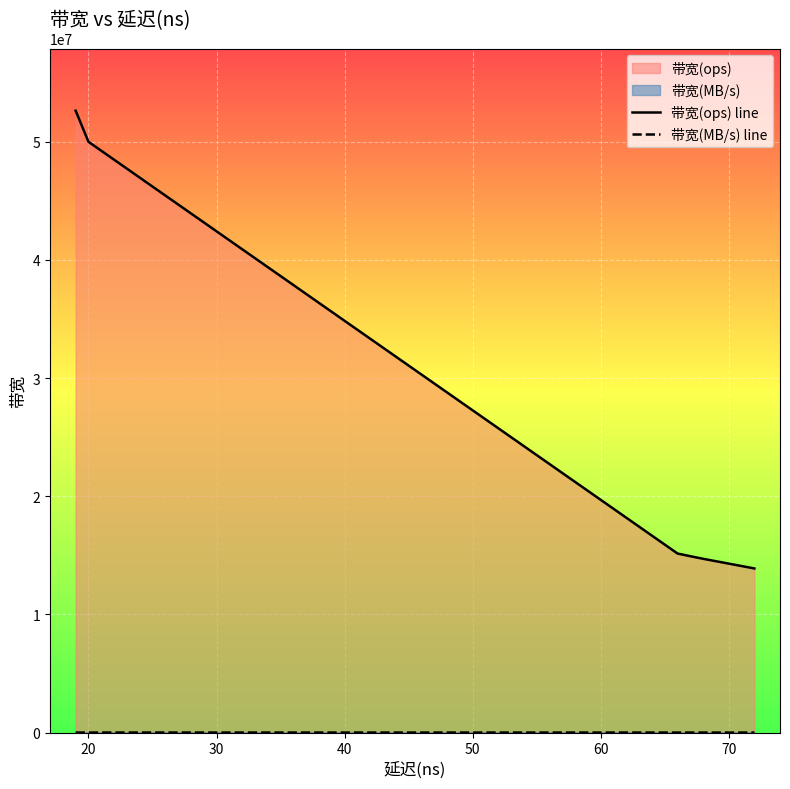

What is the difference between the maximum and minimum values in the 带宽(ops) line series?

38742690